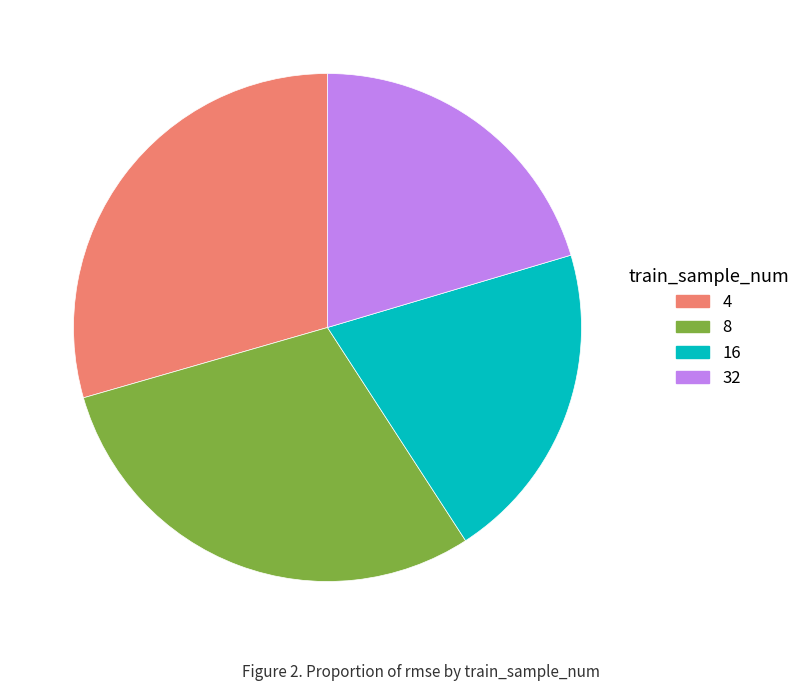

Approximately how many times larger is the value at 4 compared to 8?

1.0